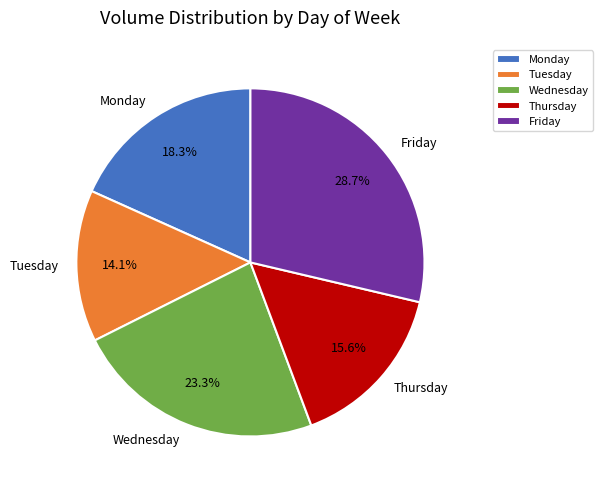

Which slice is the largest?

Friday